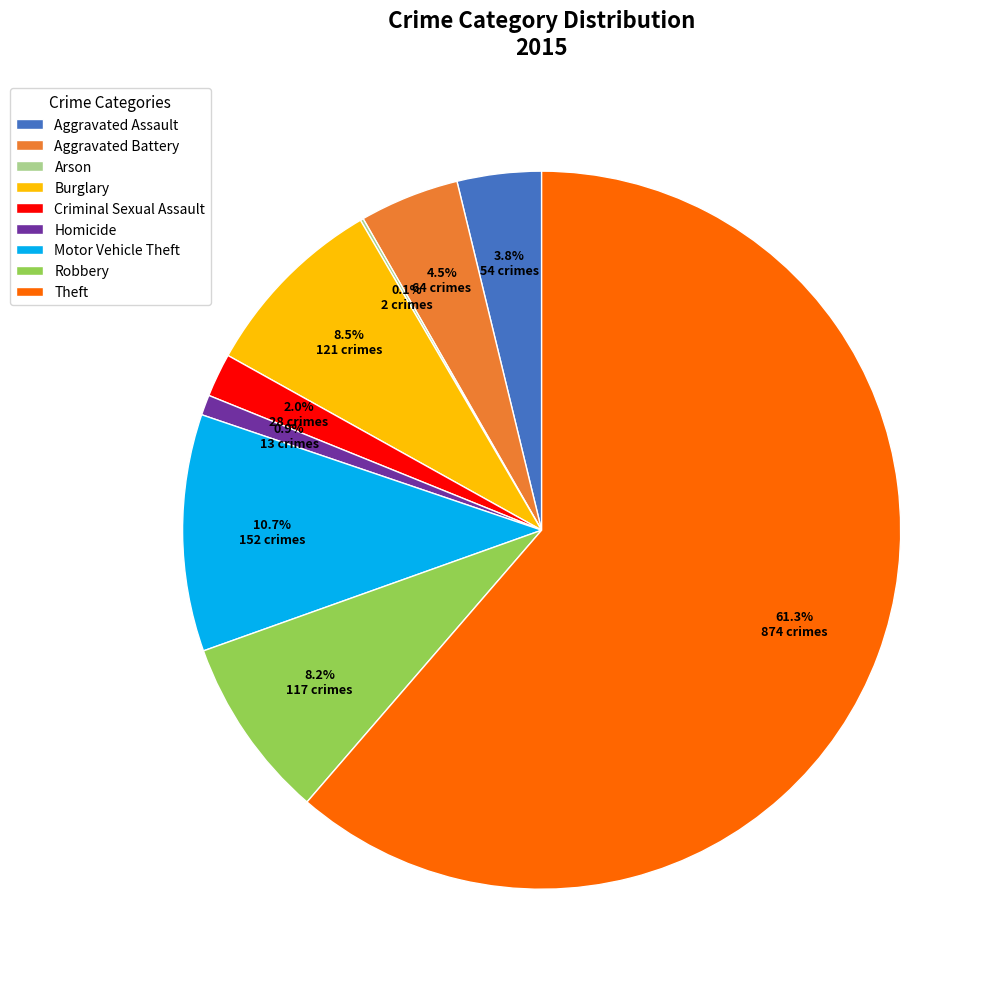

What percentage is the Aggravated Assault slice, to the nearest percent?

4%